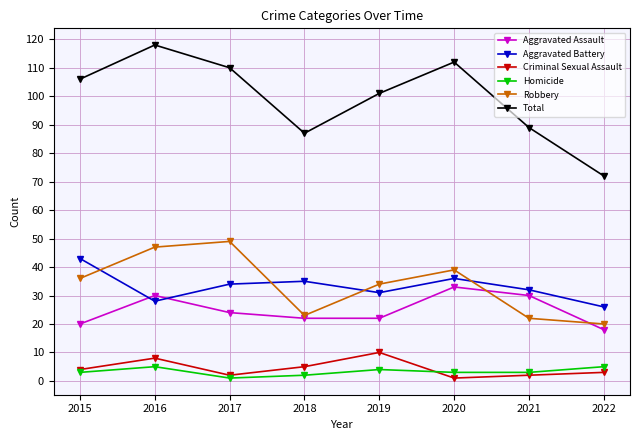

Reading right to left, transcribe all the data shown in this chart.

Aggravated Assault: 18	30	33	22	22	24	30	20
Aggravated Battery: 26	32	36	31	35	34	28	43
Criminal Sexual Assault: 3	2	1	10	5	2	8	4
Homicide: 5	3	3	4	2	1	5	3
Robbery: 20	22	39	34	23	49	47	36
Total: 72	89	112	101	87	110	118	106